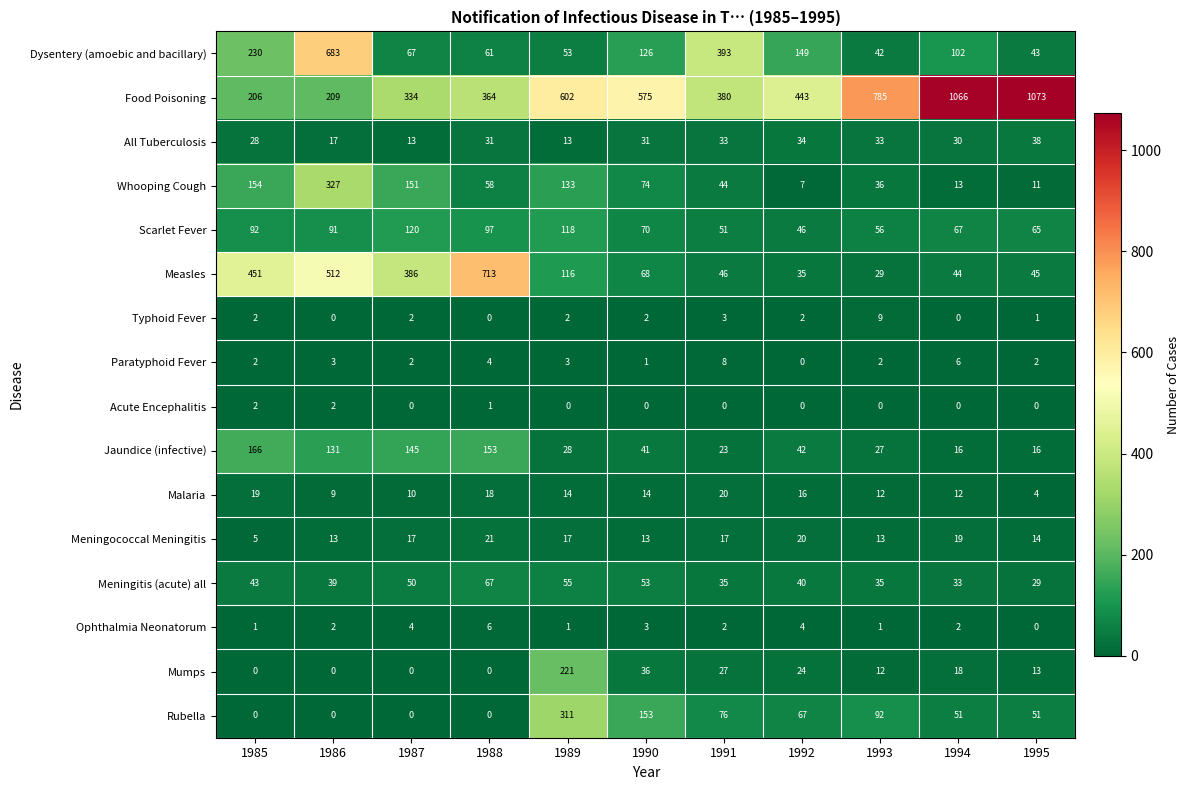

What is the maximum value shown in the chart?

1073